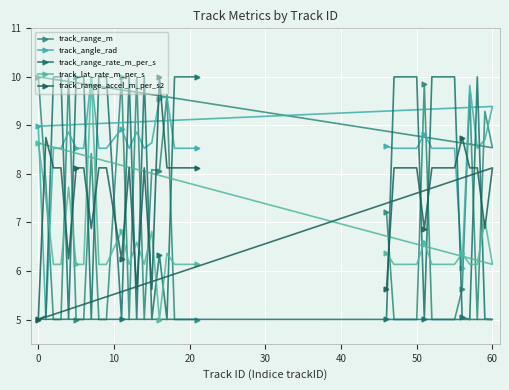

How many data points in track_range_accel_m_per_s2 are above 8?

27